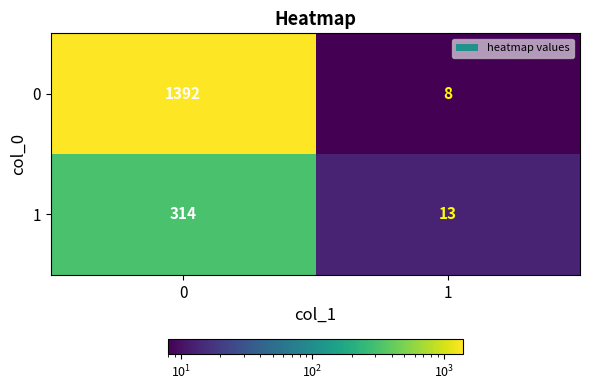

At which label does 1 reach its minimum?

1